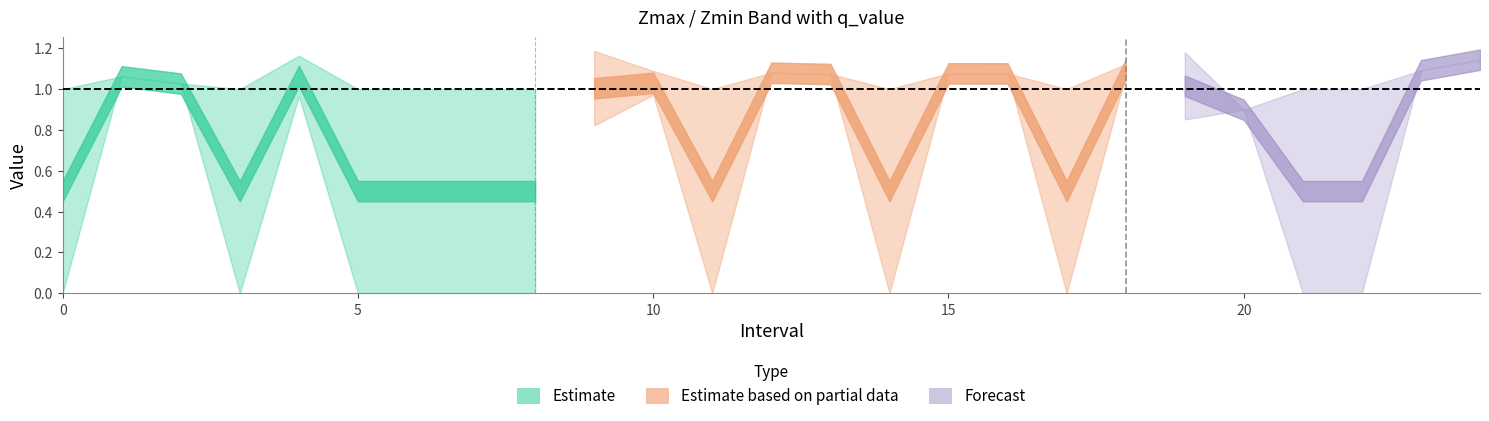

What position from the left is 1.0?

2